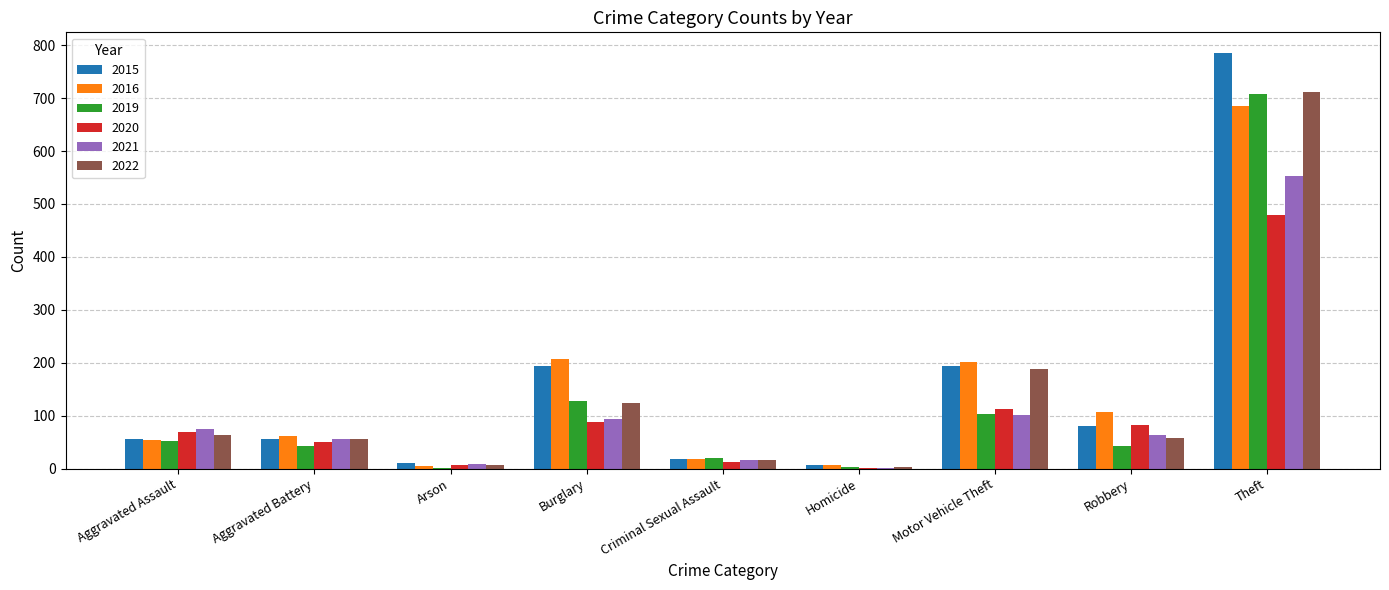

The 2015 series shows 133 at Burglary. True or false?

False